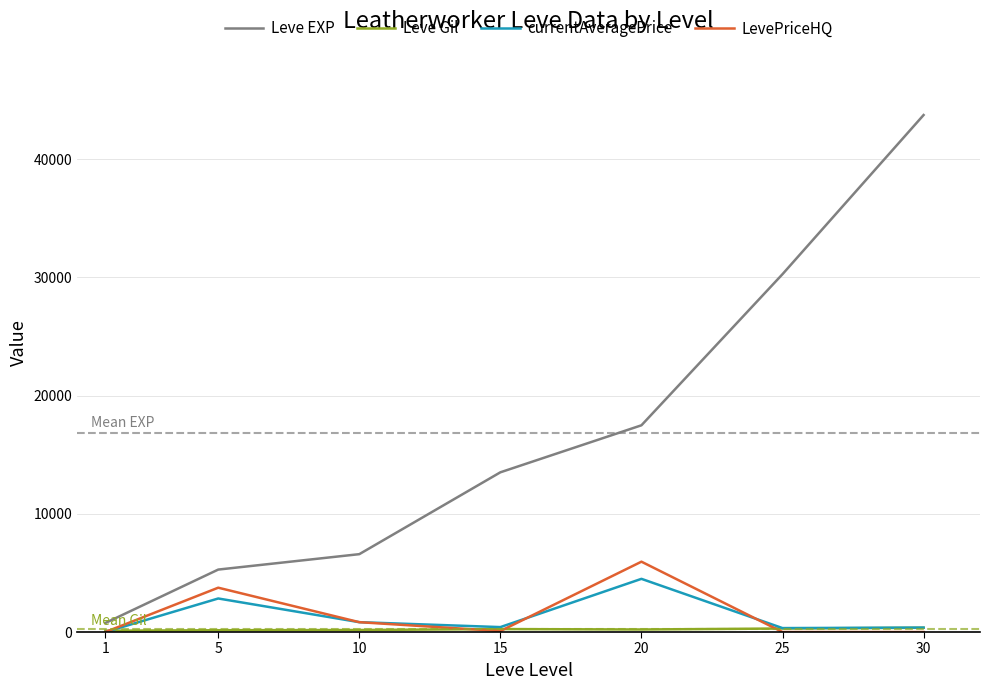

What is the maximum value shown in the chart?

43730.0